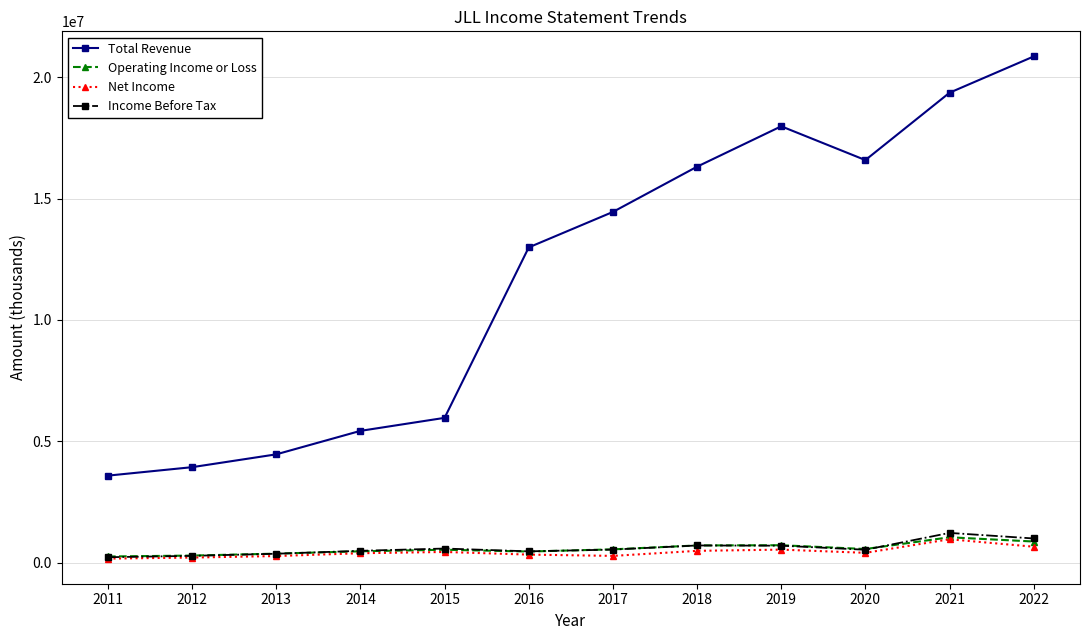

Which series has the largest range (max minus min)?

Total Revenue